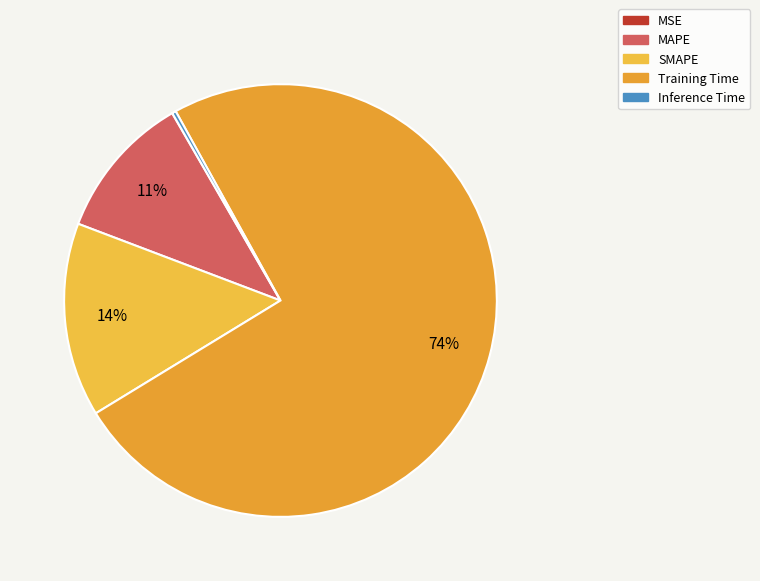

Does MAPE account for over 50% of the chart?

No